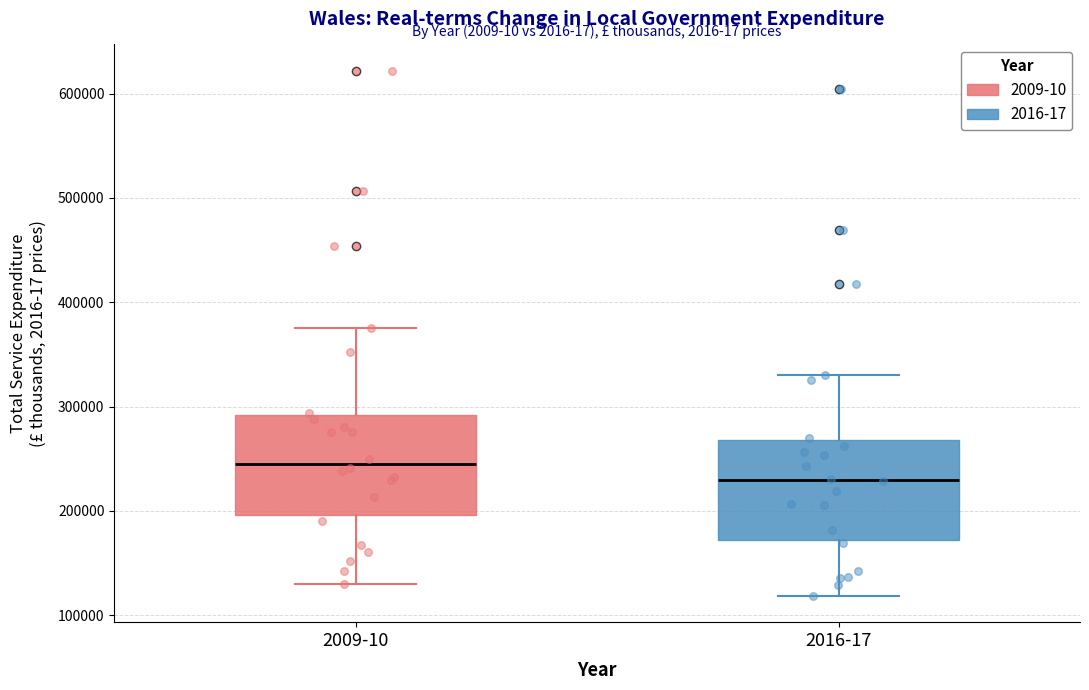

Reading left to right, read every box against the y-axis: the position of its median line, the range the box covers, and the ends of its whiskers. The values are not printed on the chart, so give them approximately, as read against the axis.

2009-10: median 250000, box 200000 to 290000, whiskers 130000 to 380000
2016-17: median 230000, box 170000 to 270000, whiskers 120000 to 330000